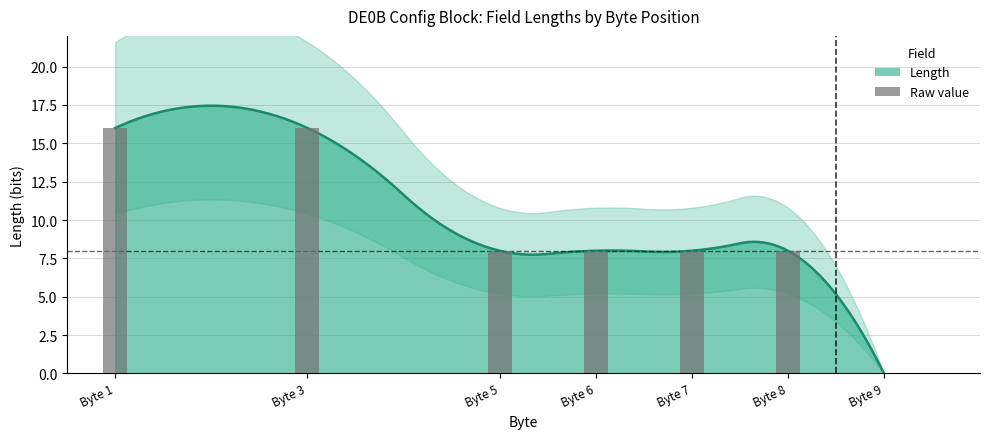

What is the average value?

9